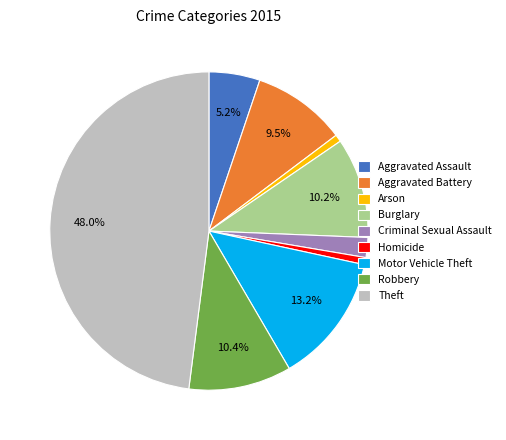

Is the sum of Motor Vehicle Theft and Criminal Sexual Assault greater than half?

No